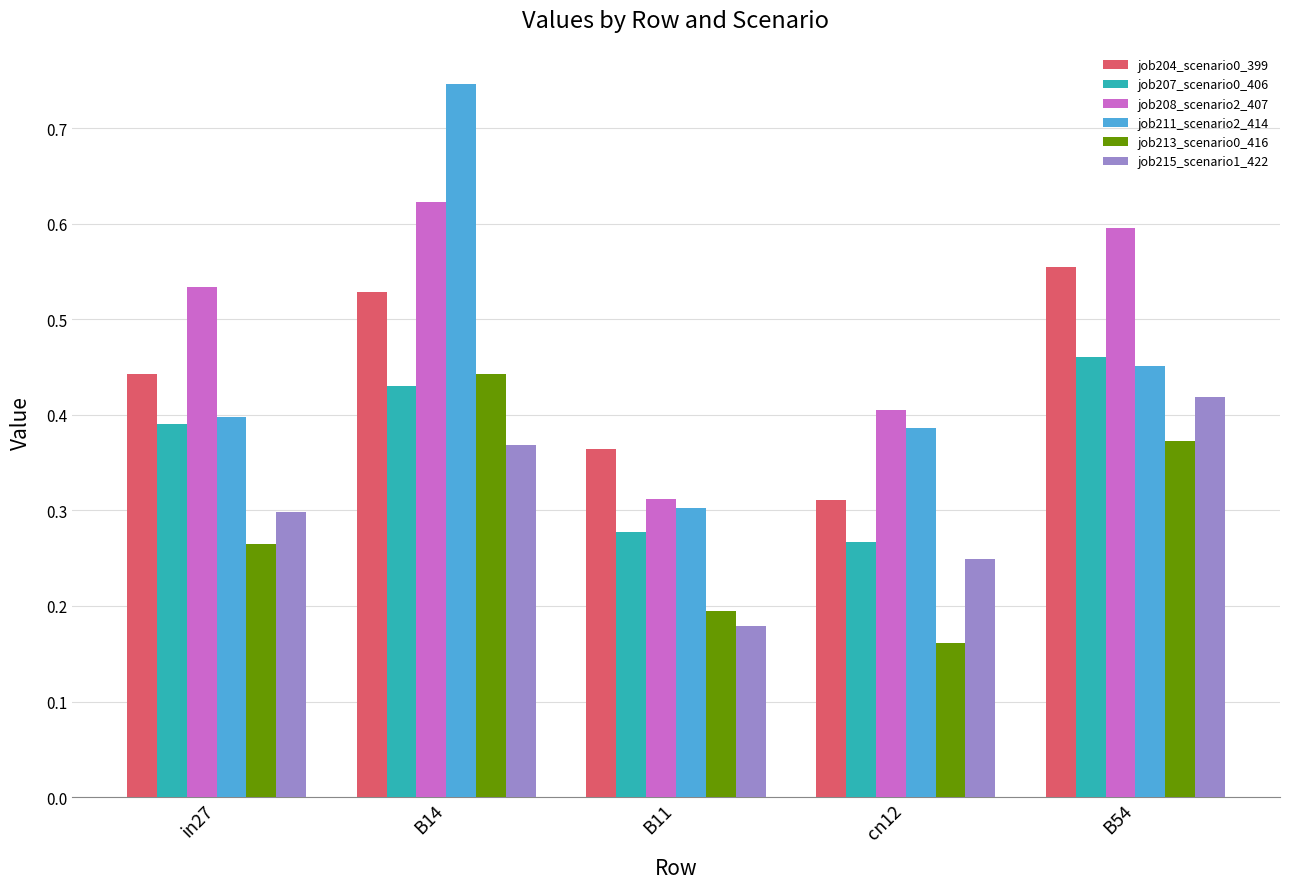

What position from the right is B54?

1